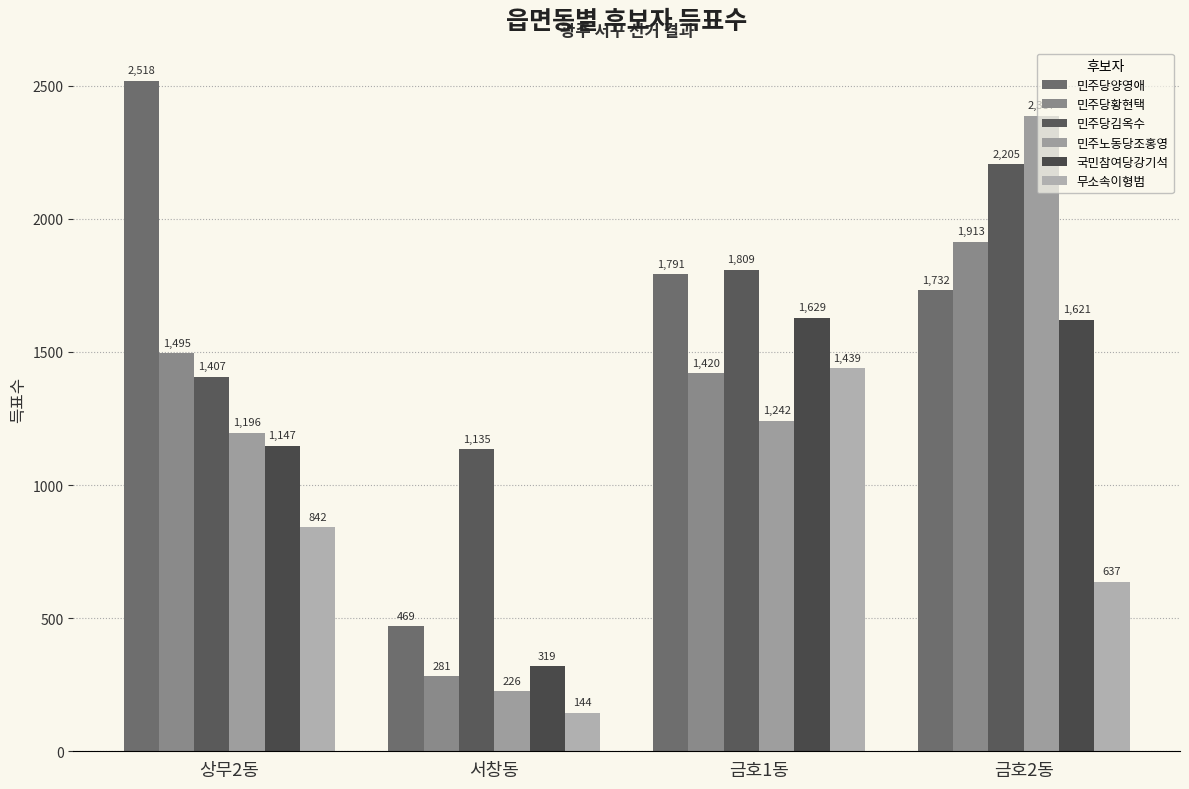

What is the label of the 3rd bar from the right?

서창동